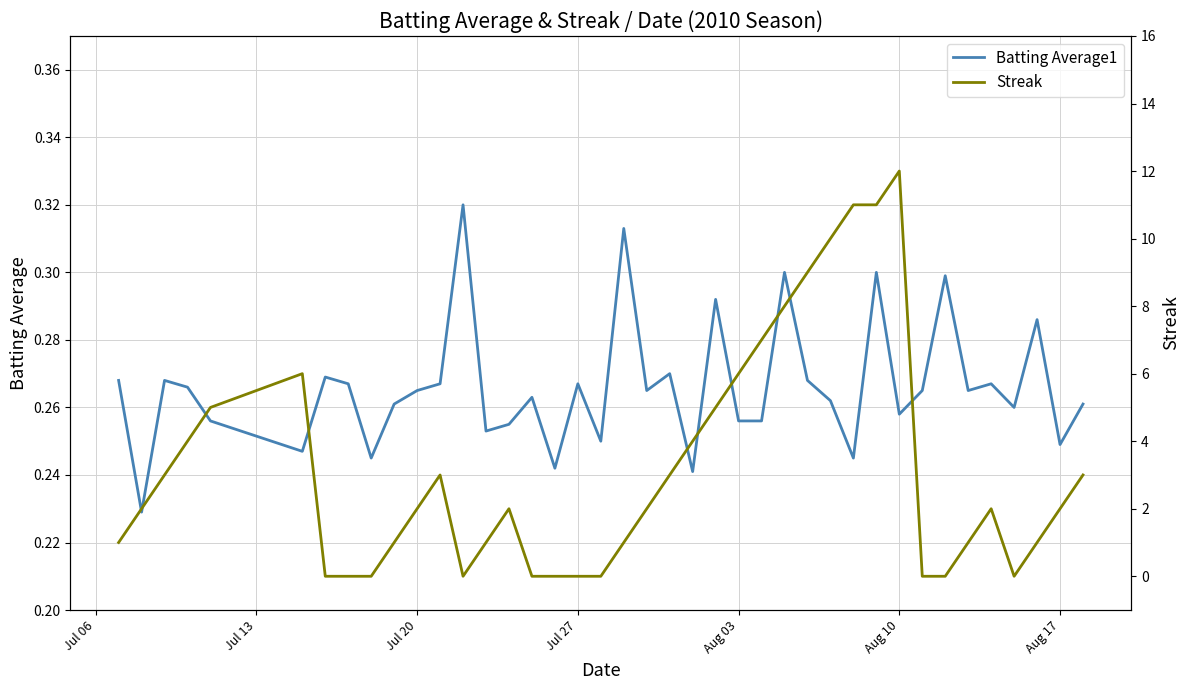

How many lines are shown in the chart?

2